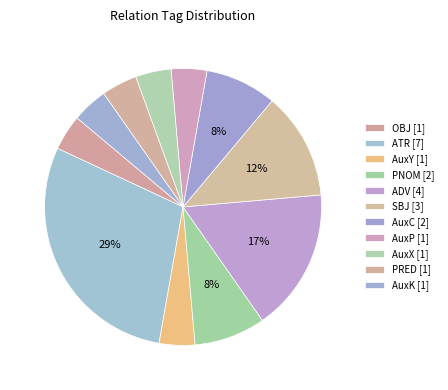

How many segments does this pie chart have?

11